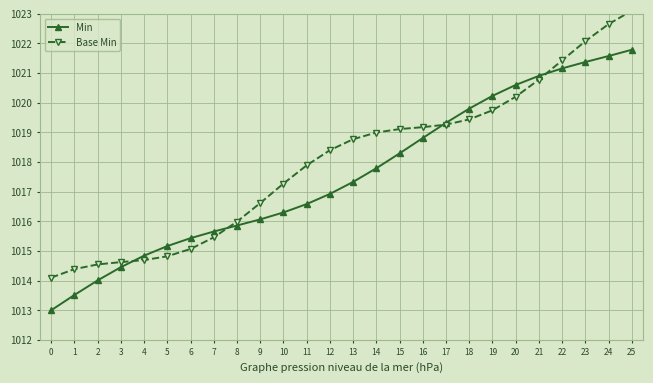

Is the value of Min at 9 greater than the value of Base Min at 3?

Yes